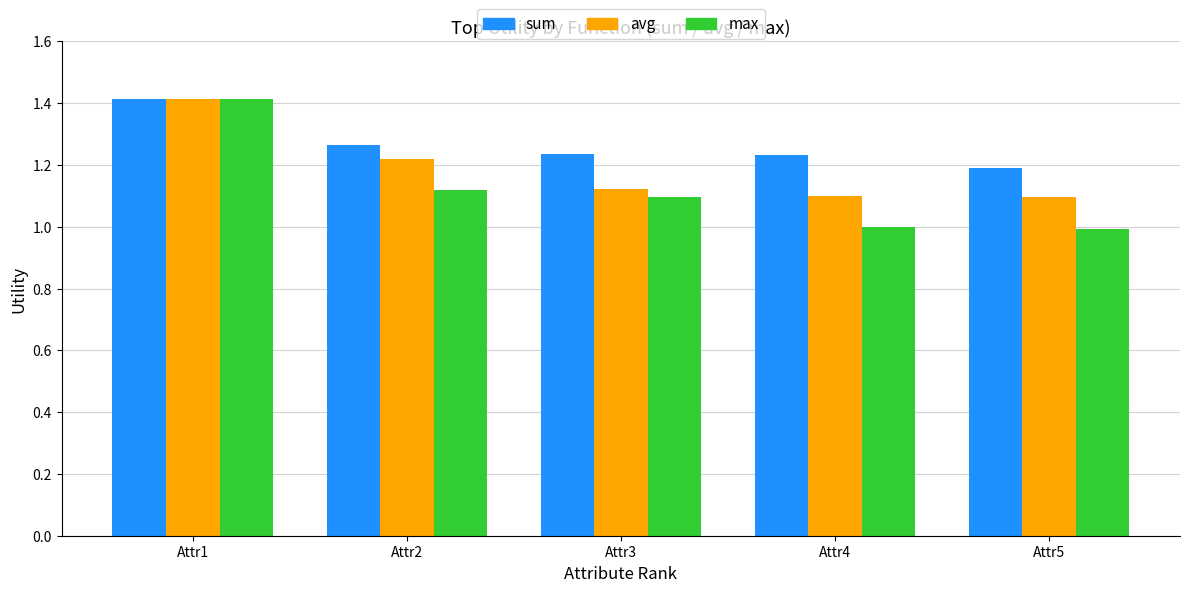

Are the bars horizontal?

No